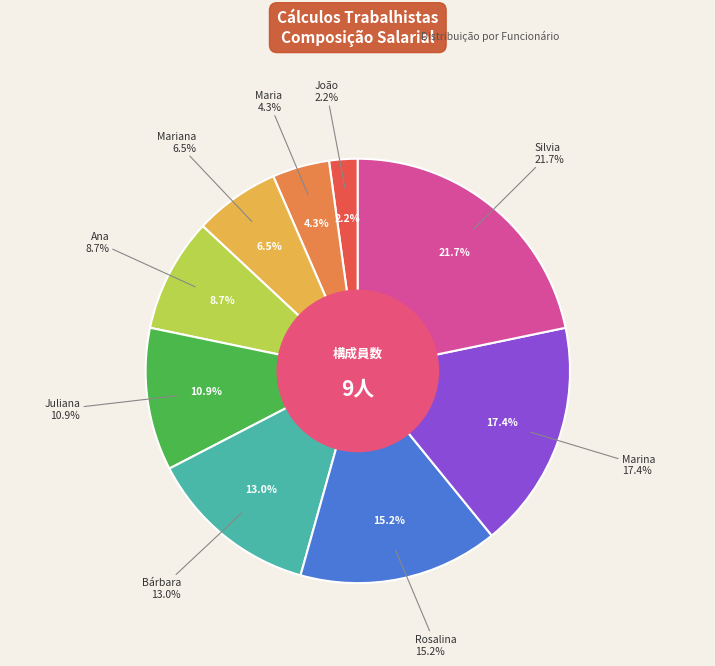

To the nearest percent, what is the combined percentage of Ana and Rosalina?

24%